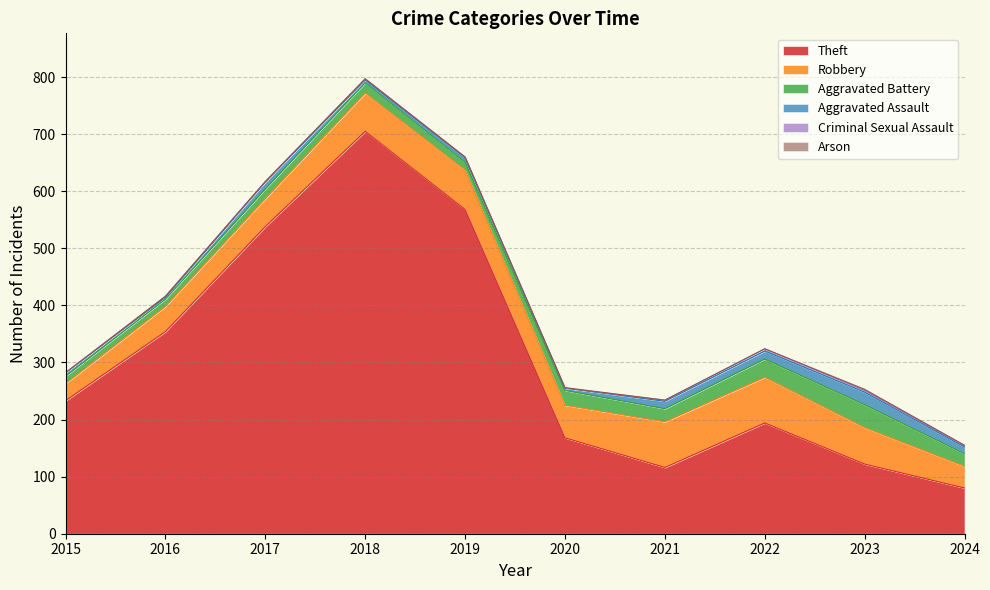

What is the spread (max minus min) of values at 2015?

233